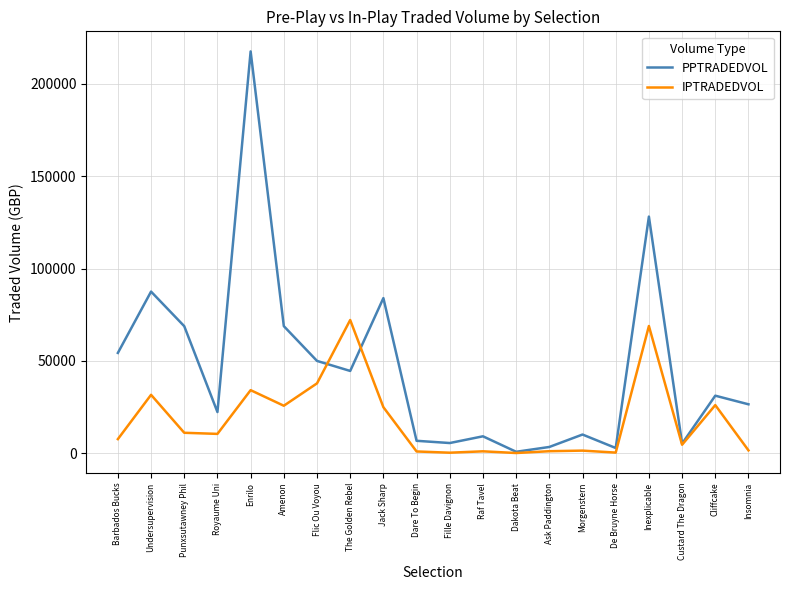

Which series has the largest total across all categories?

PPTRADEDVOL